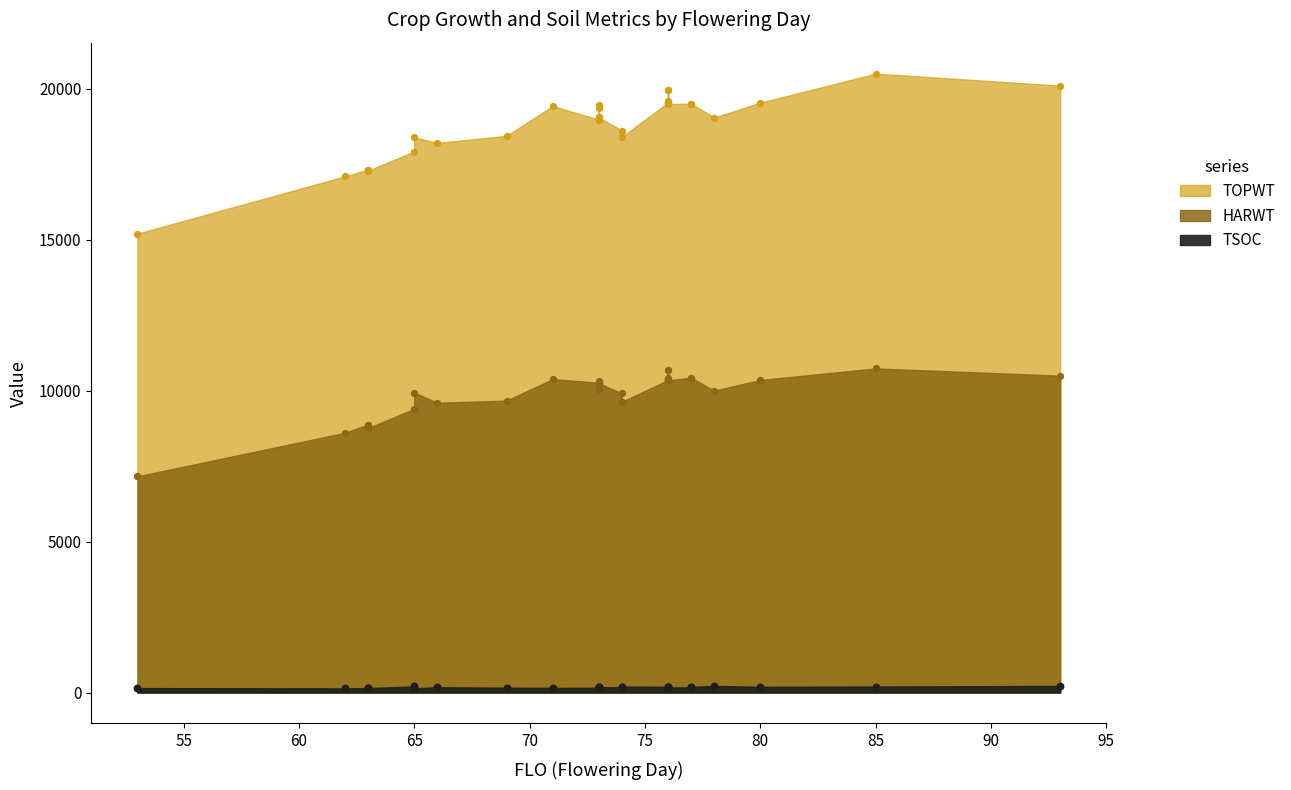

Which series reaches the minimum Y coordinate?

TSOC